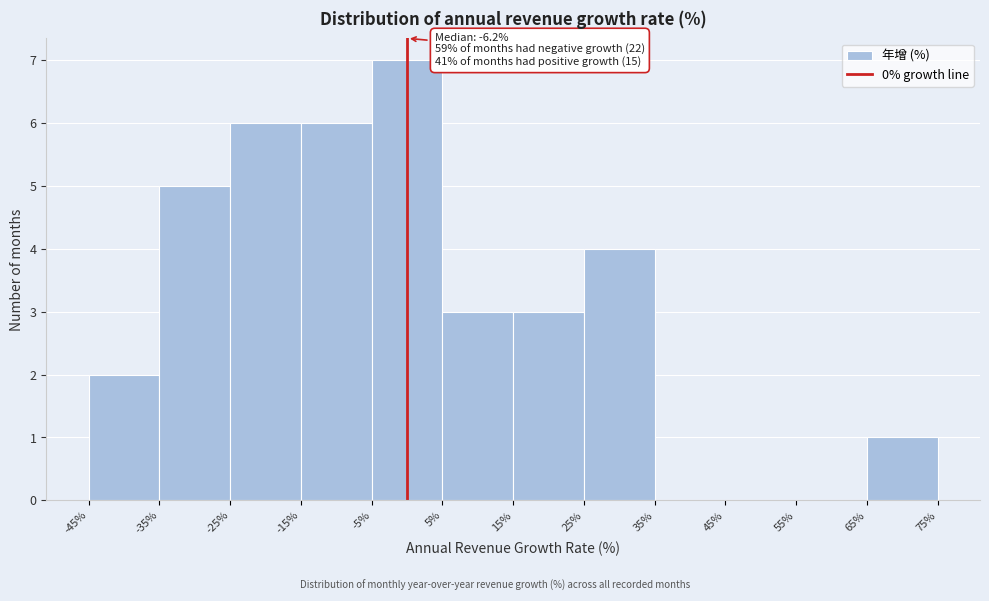

Over which range of the x-axis is the bar tallest?

-5% to 5%